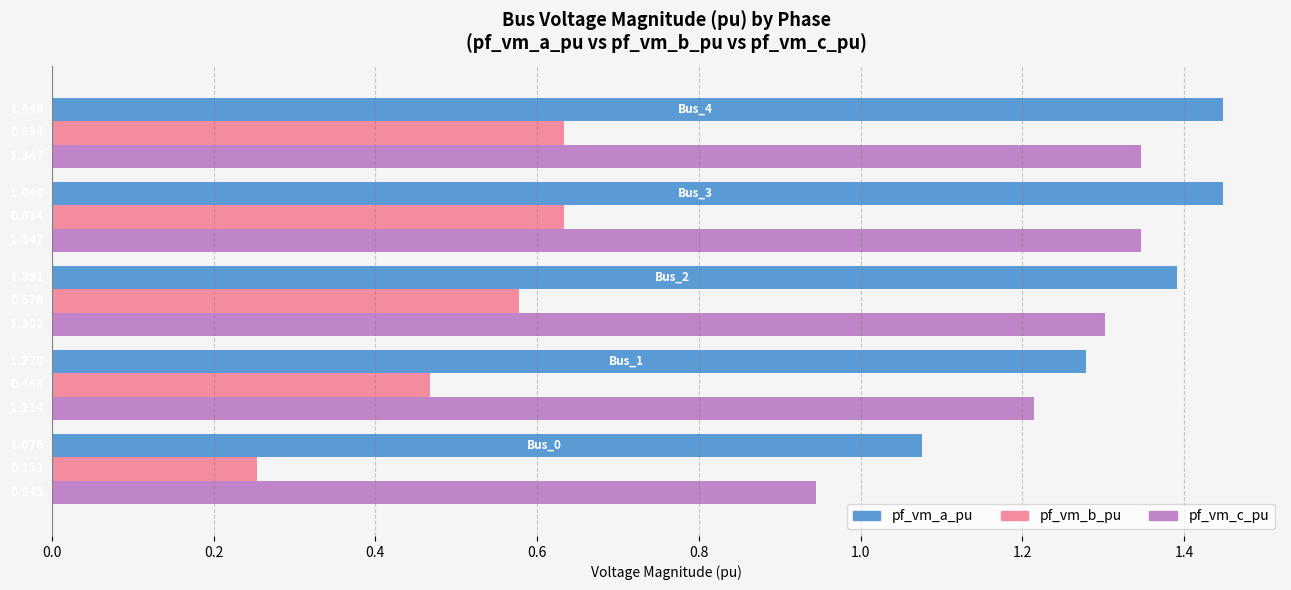

What is the difference between the second highest and minimum values in the pf_vm_b_pu series?

0.4